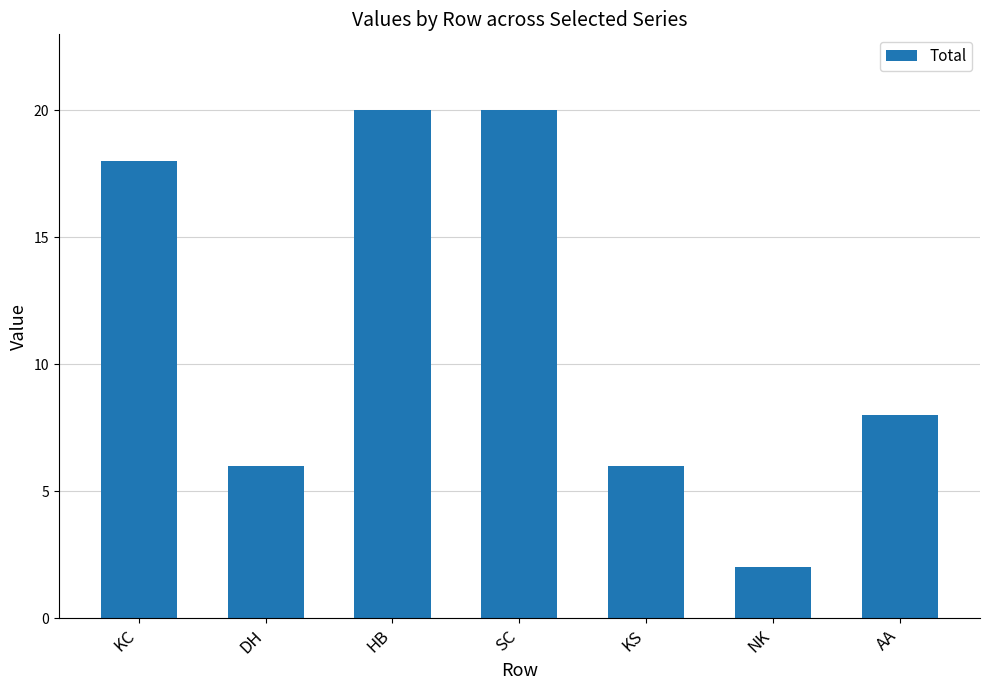

What is the sum of the values at KC and AA?

26